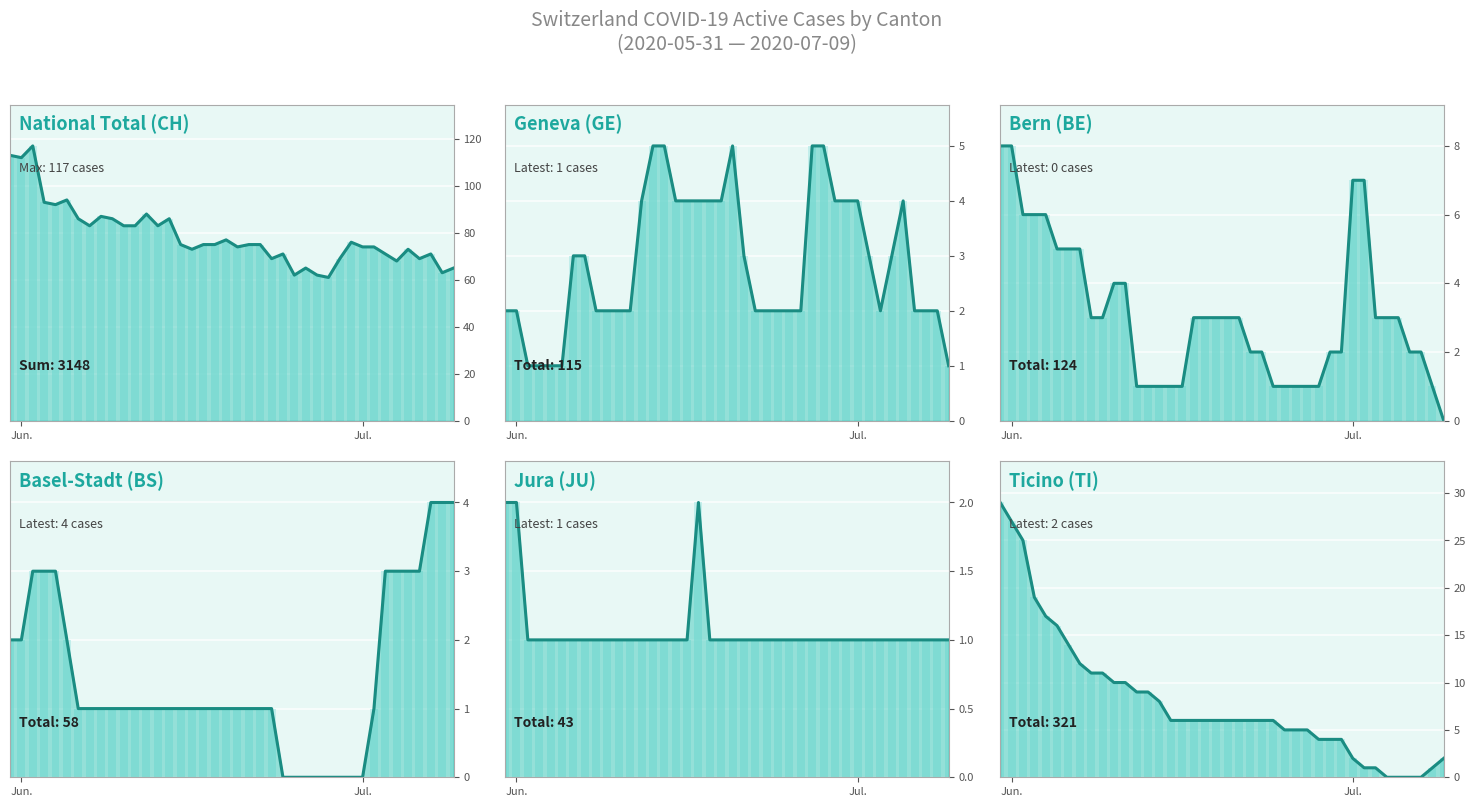

Count the BS values in the range 1 to 3.

29